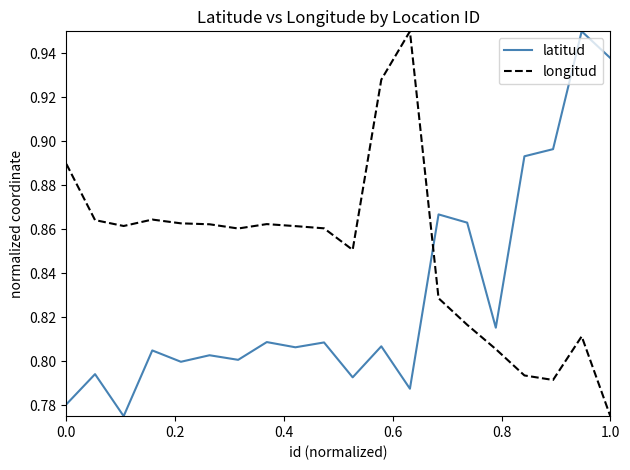

Does the chart have visible grid lines?

No